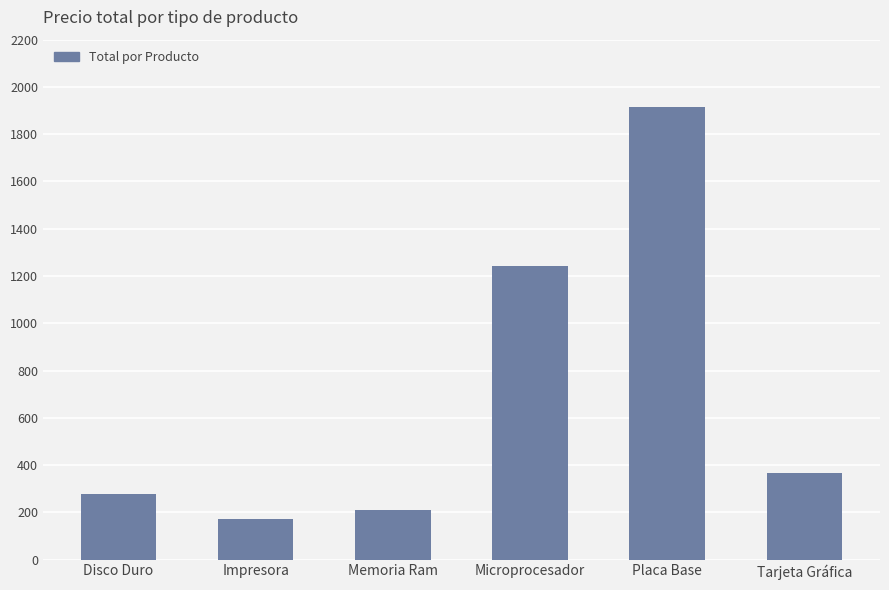

What is the value of the 3rd bar from the left?

212